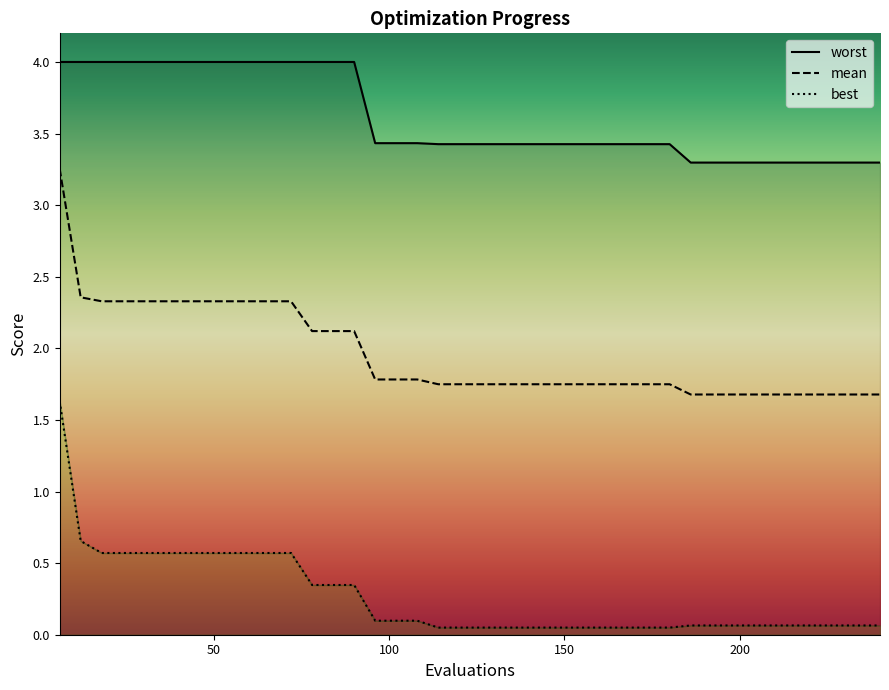

True or false: best and mean intersect in this chart.

False